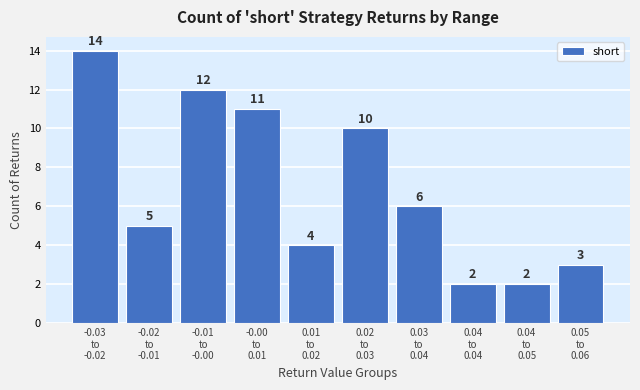

Reading left to right, list all the values displayed in this chart.

14	5	12	11	4	10	6	2	2	3